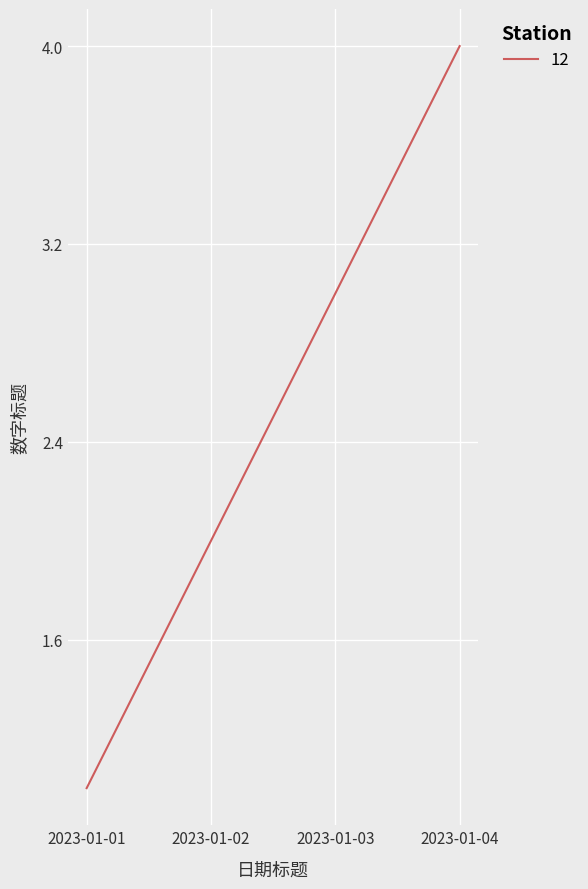

What is the ratio of the value at 2023-01-02 to the value at 2023-01-01?

2.0